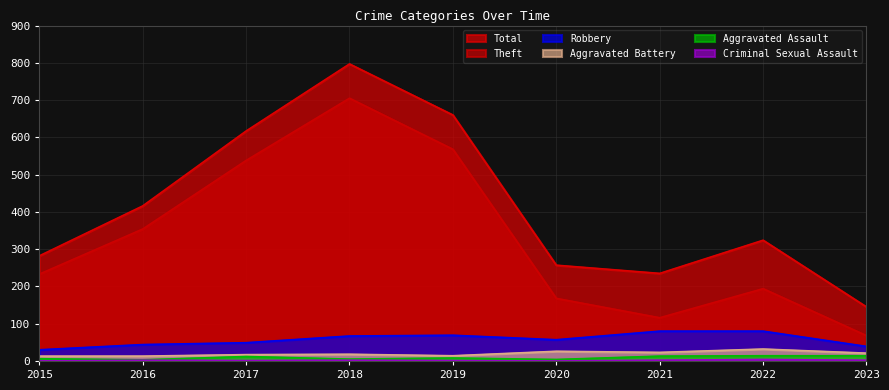

At how many categories does at least one series exceed 87?

9